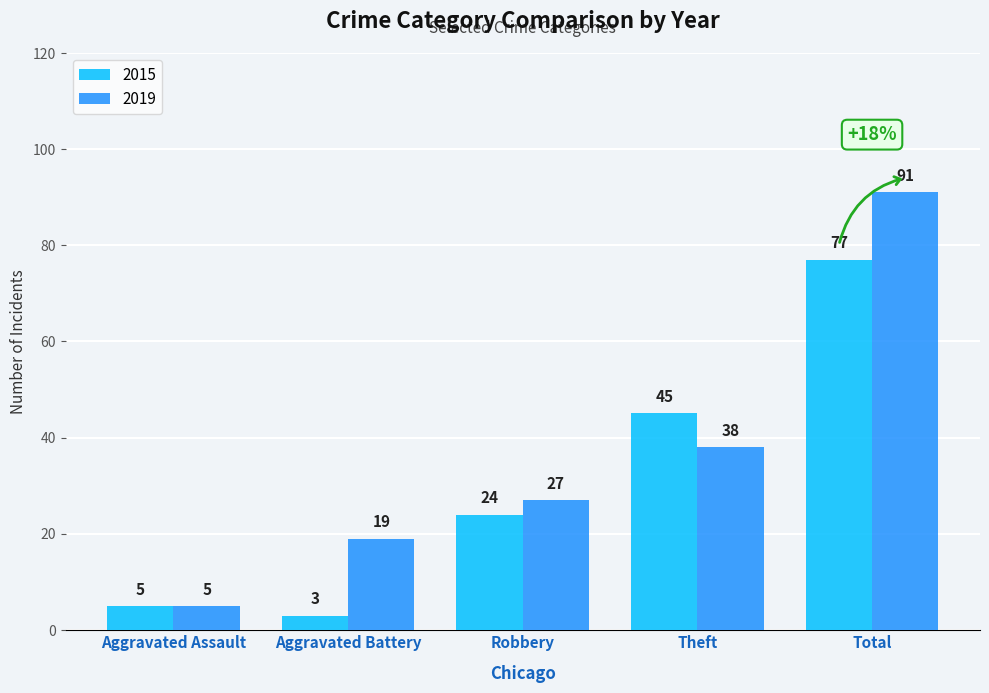

What is the approximate value of 2019 at Aggravated Battery?

19